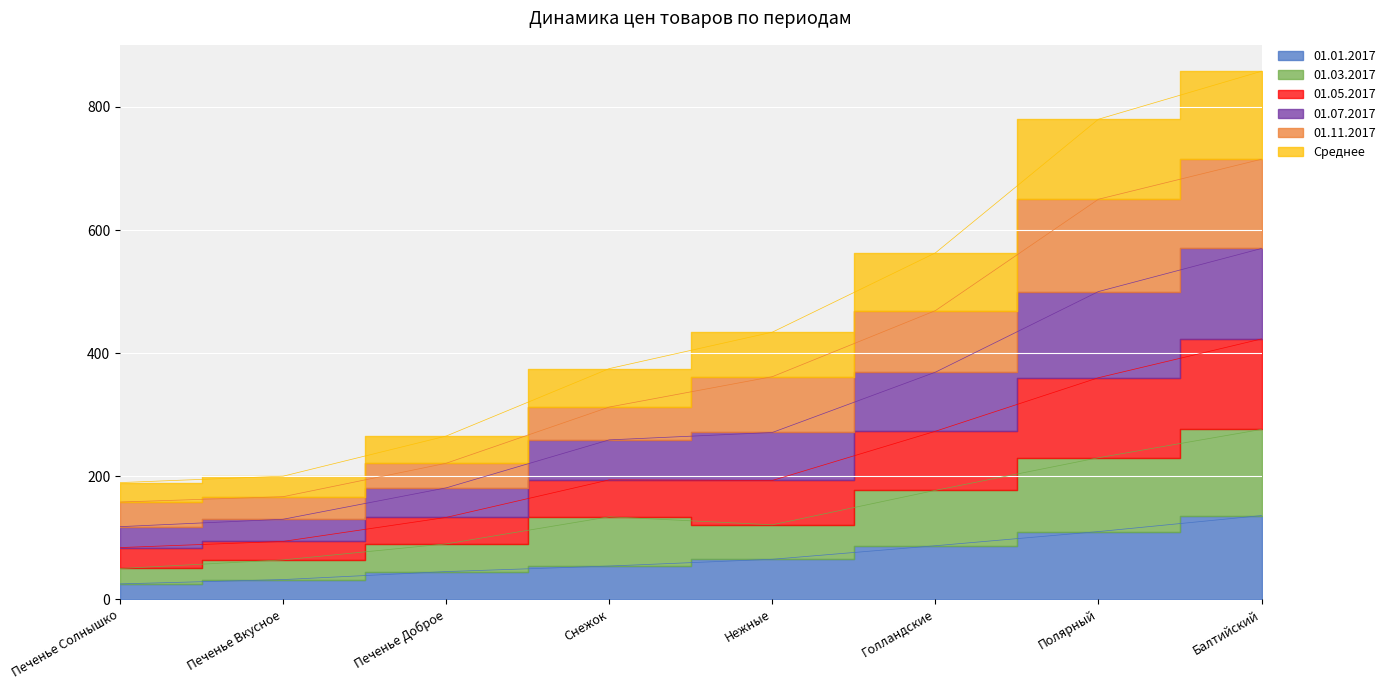

At which label does 01.03.2017 reach its peak?

Балтийский